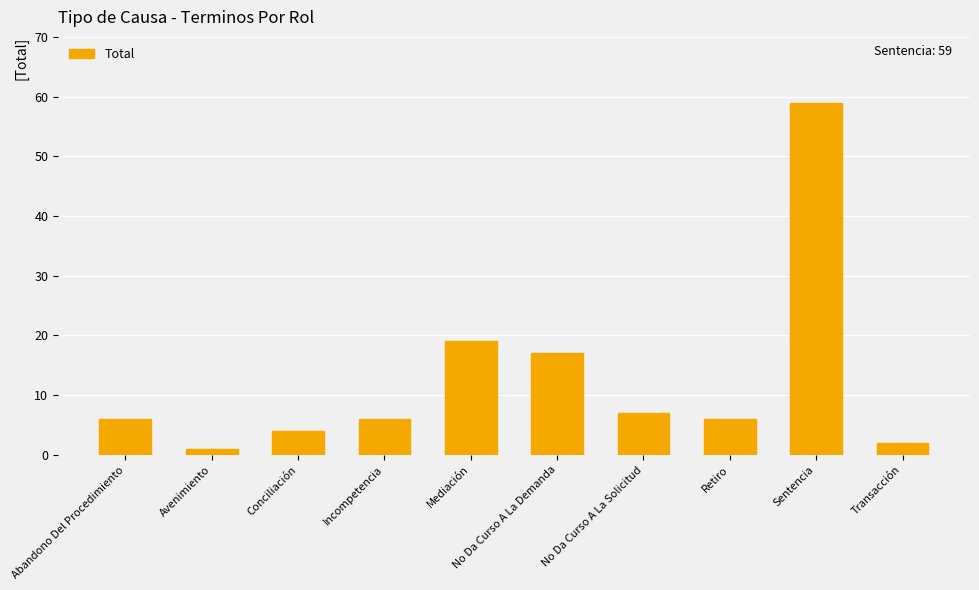

What position from the right is No Da Curso A La Demanda?

5